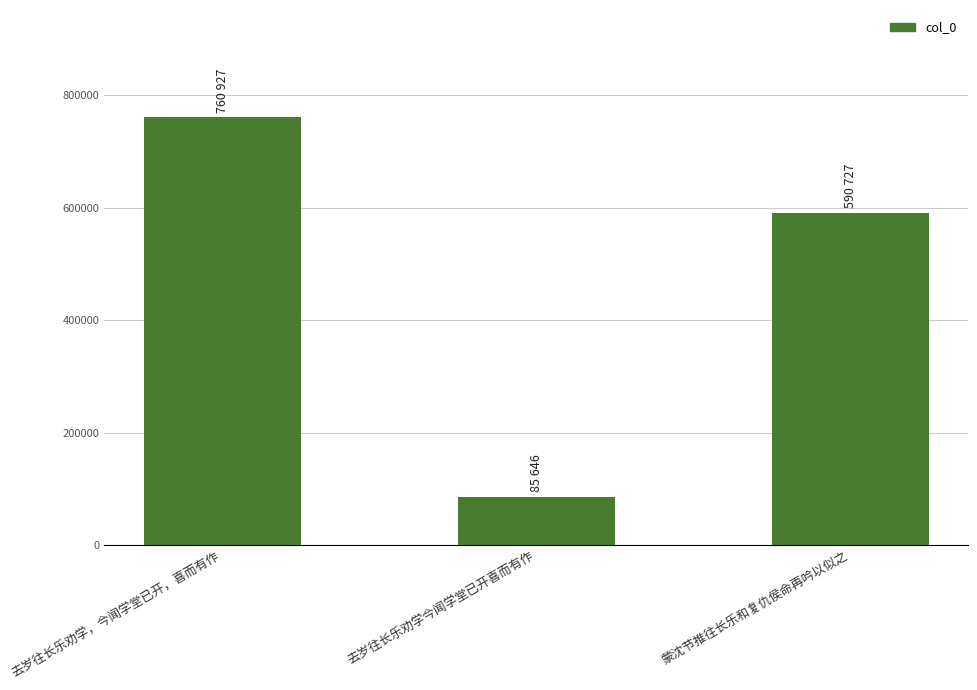

Read the value at 去岁往长乐劝学今闻学堂已开喜而有作.

85646